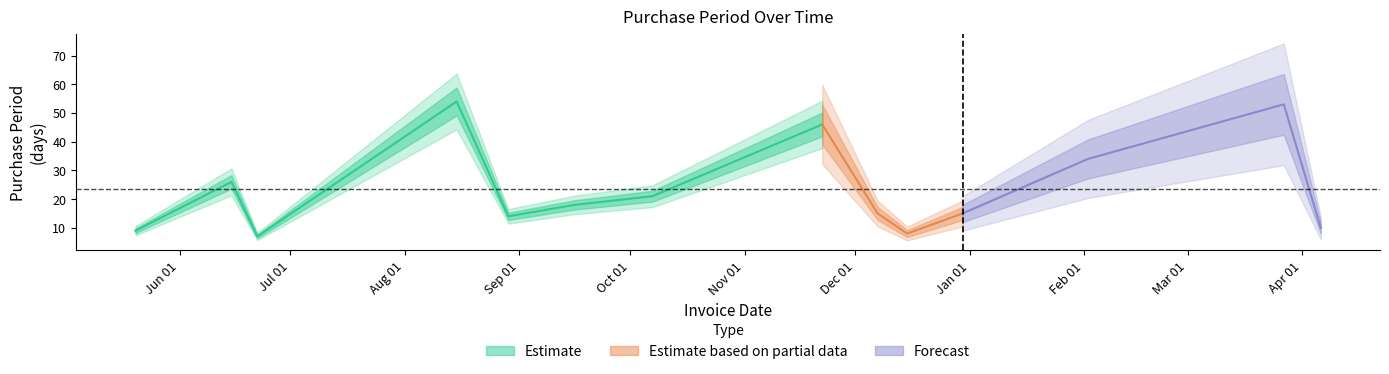

What is the label of the 10th point from the right?

2016-08-29